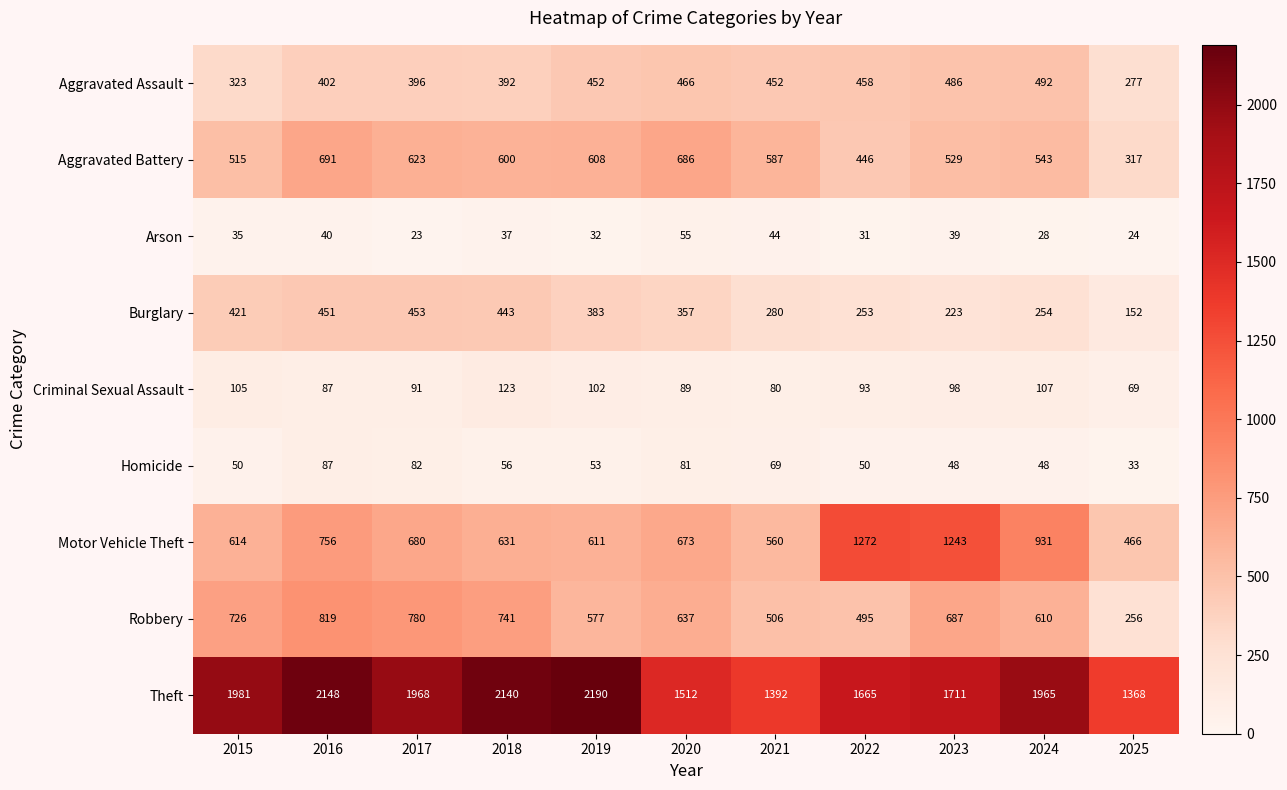

Rank the categories by Criminal Sexual Assault value from highest to lowest.

2018, 2024, 2015, 2019, 2023, 2022, 2017, 2020, 2016, 2021, 2025